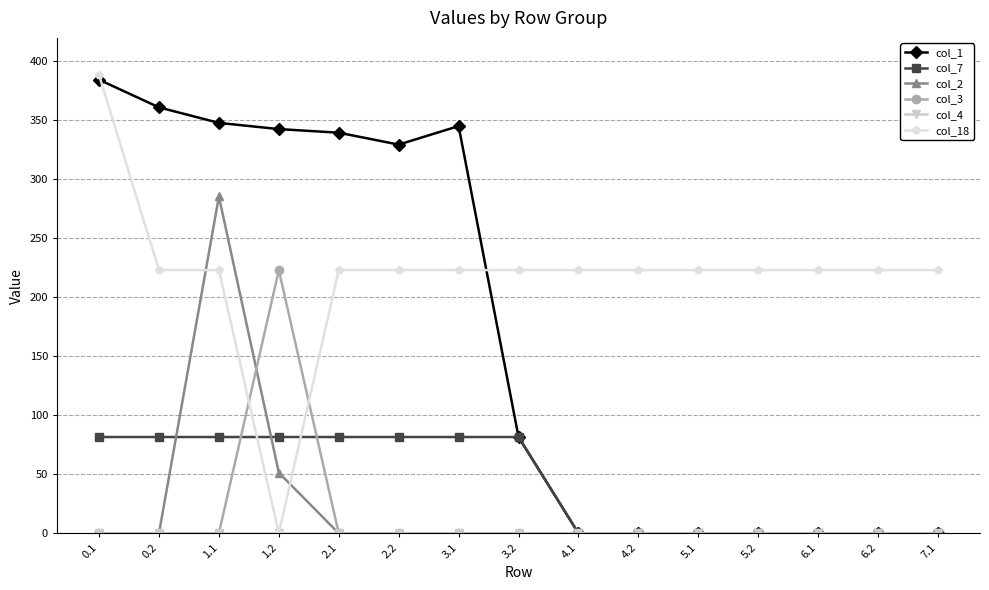

Which series has the largest range (max minus min)?

col_18